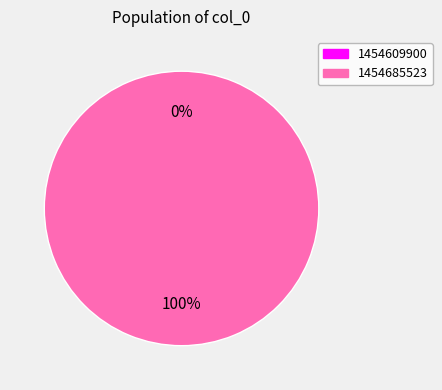

What percentage is NOT represented by 1454609900?

100.0%